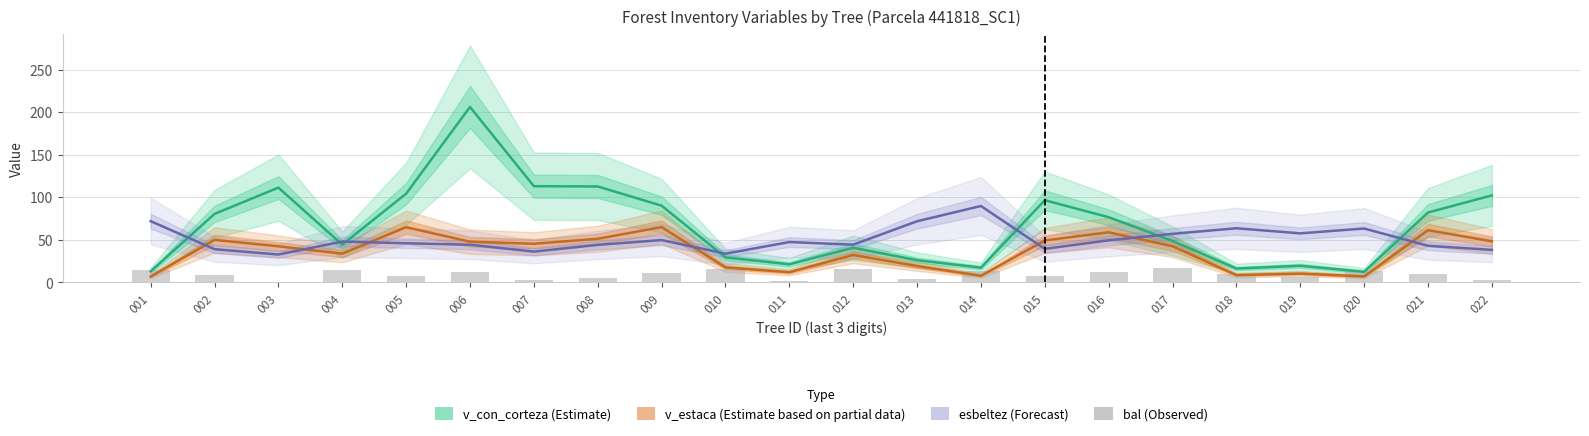

Which label corresponds to the largest value in the chart?

006